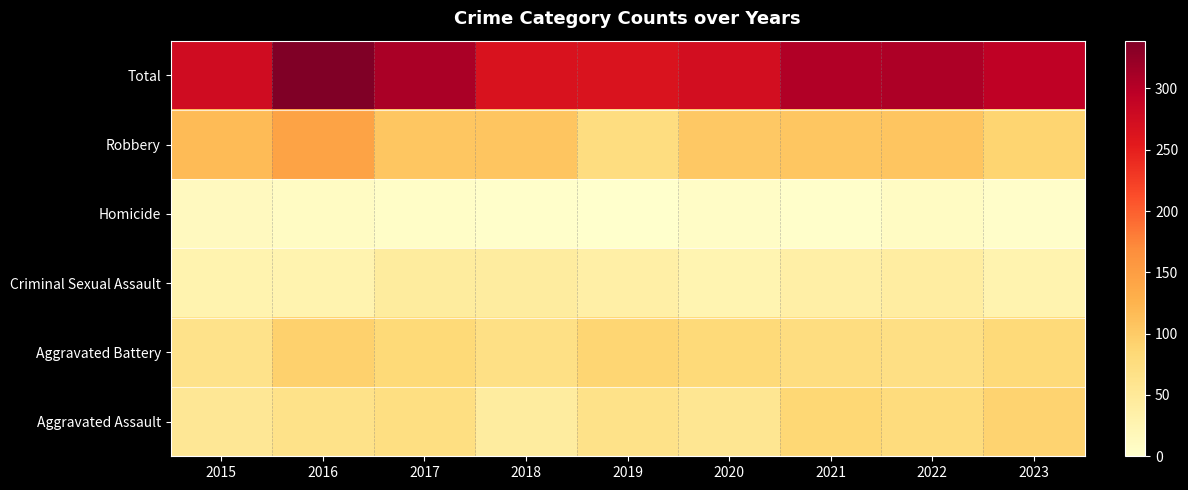

What is the total value across all series at 2016?

678